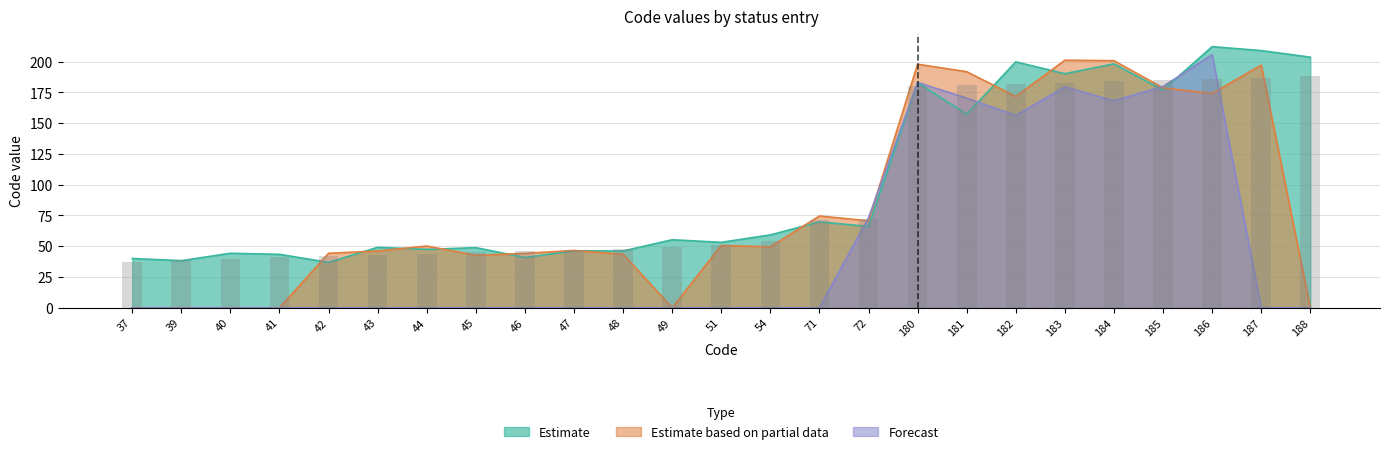

What is the spread (max minus min) of values at 43?

46.2